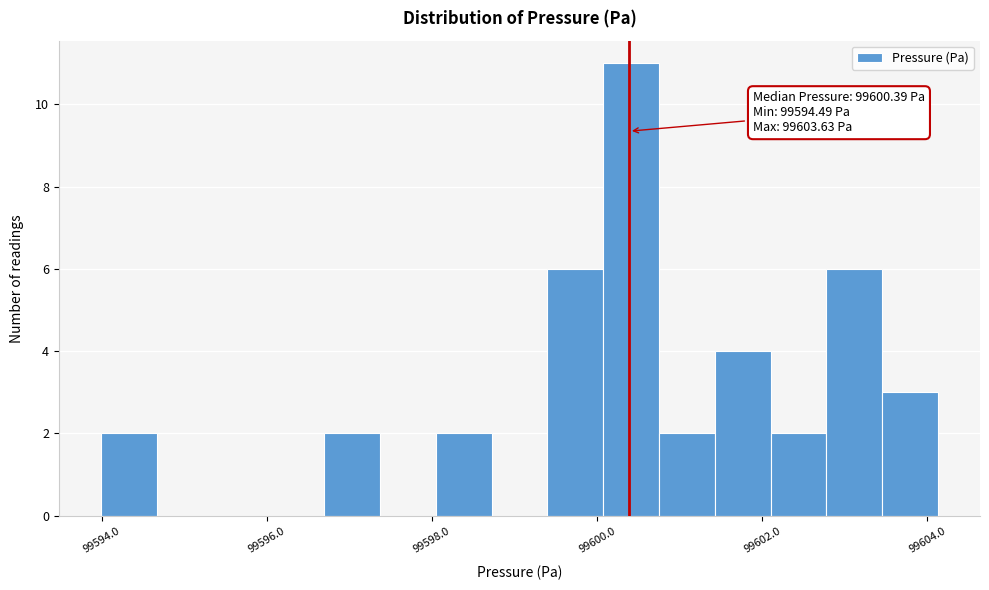

Around what value on the x-axis is the tallest bar? Give the approximate position of its centre, as read against the axis.

99600.4